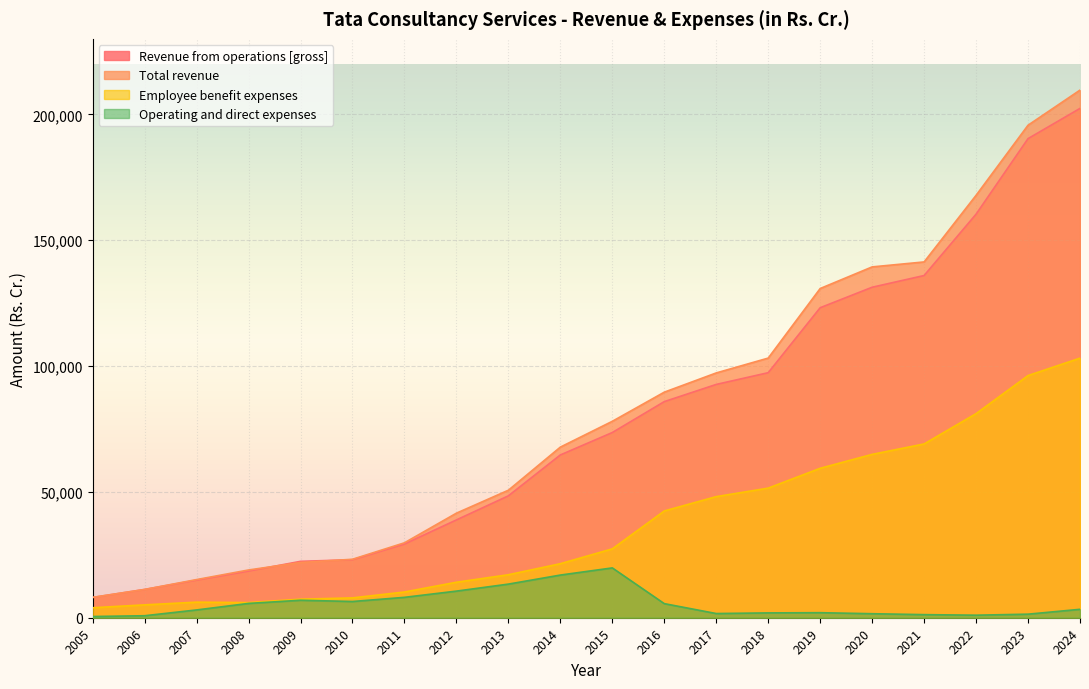

How many interior local valleys does the Employee benefit expenses series have?

1